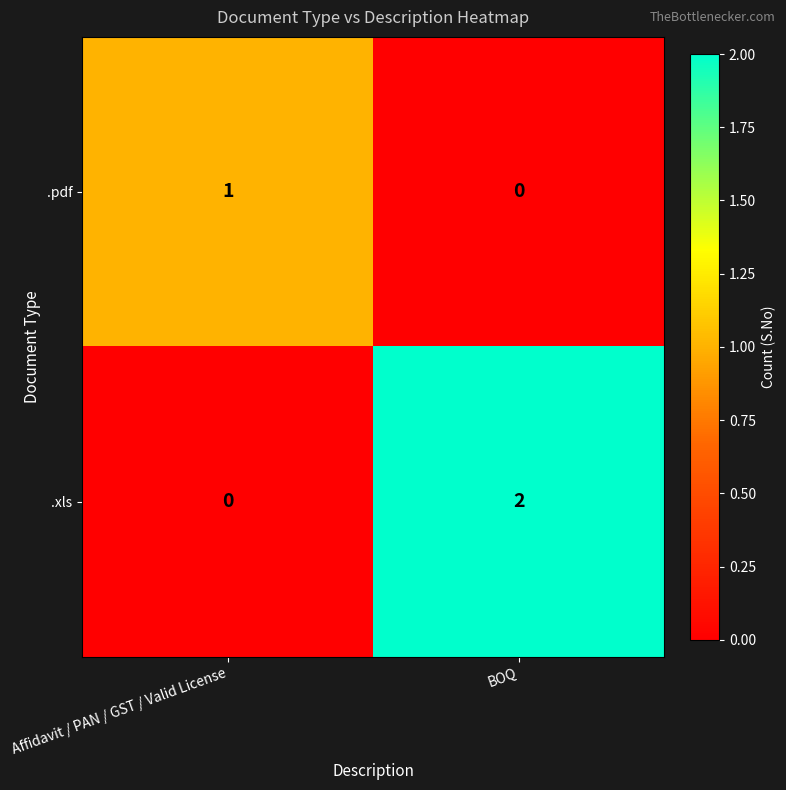

At BOQ, list the series in order from largest to smallest.

.xls, .pdf